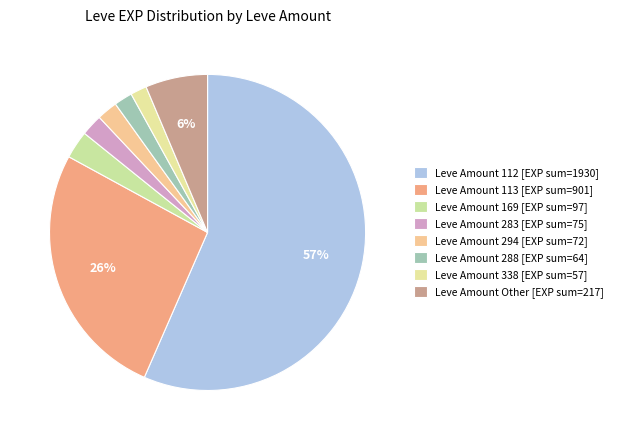

Count the number of slices in the pie.

8